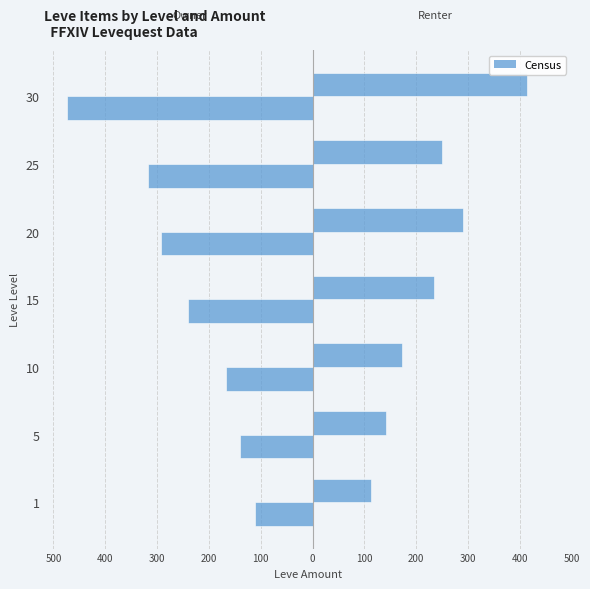

What is the value of the 3rd bar from the left?

-168